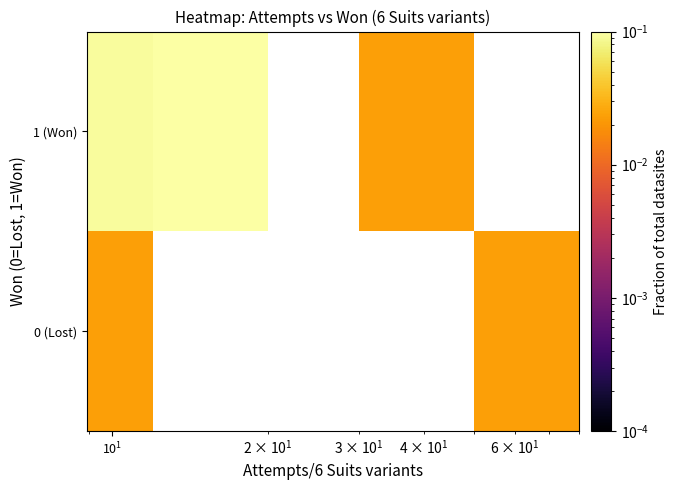

List the series in order of their peak value, highest first.

1 (Won), 0 (Lost)